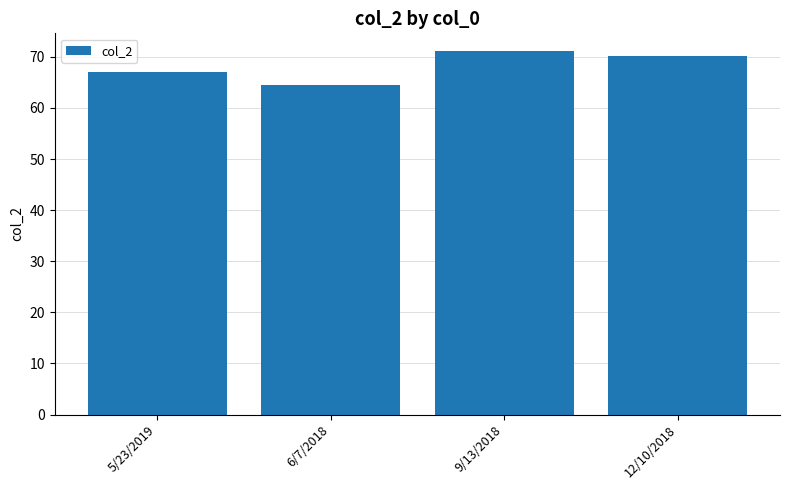

Between 9/13/2018 and 6/7/2018, which is larger?

9/13/2018